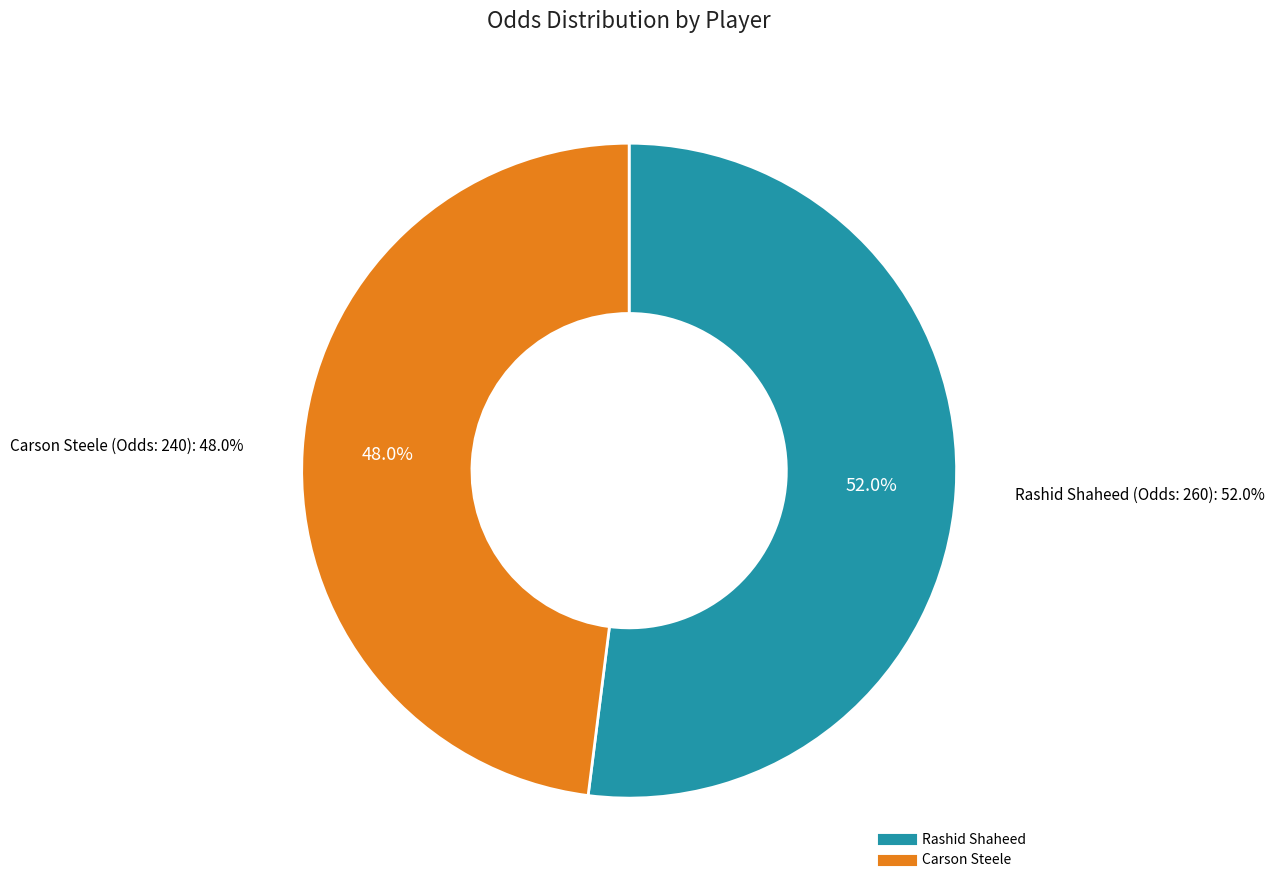

To the nearest percent, what is the average slice percentage?

50%